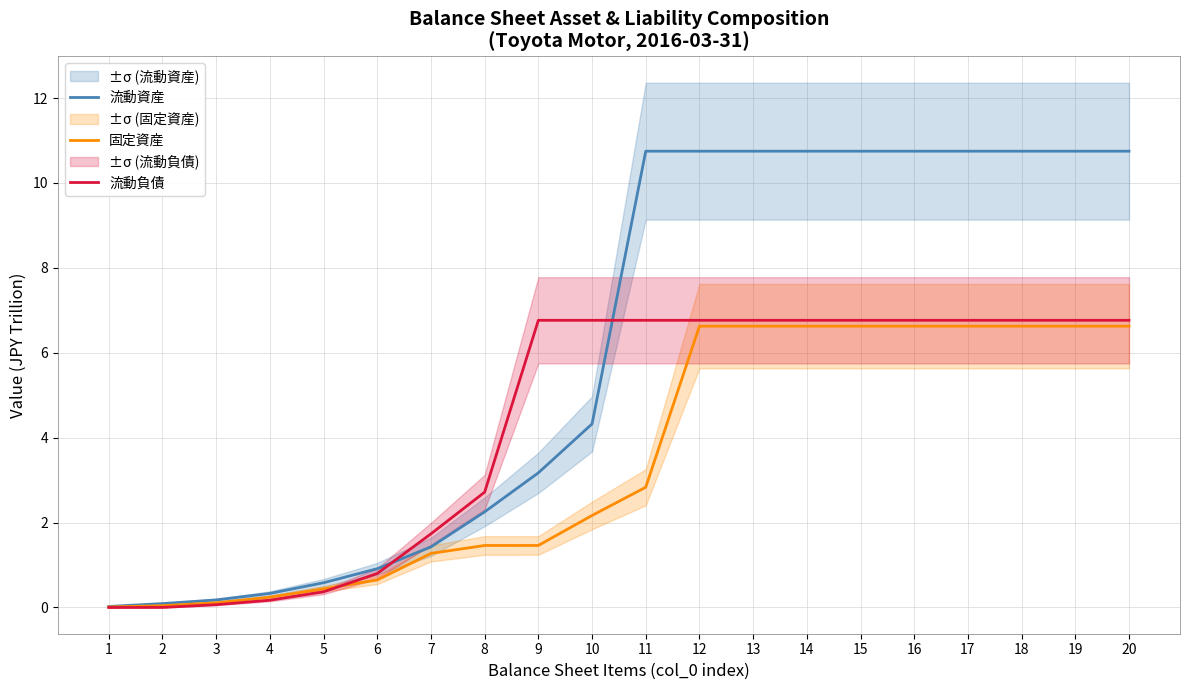

Which has a higher value, 18 or 9?

18